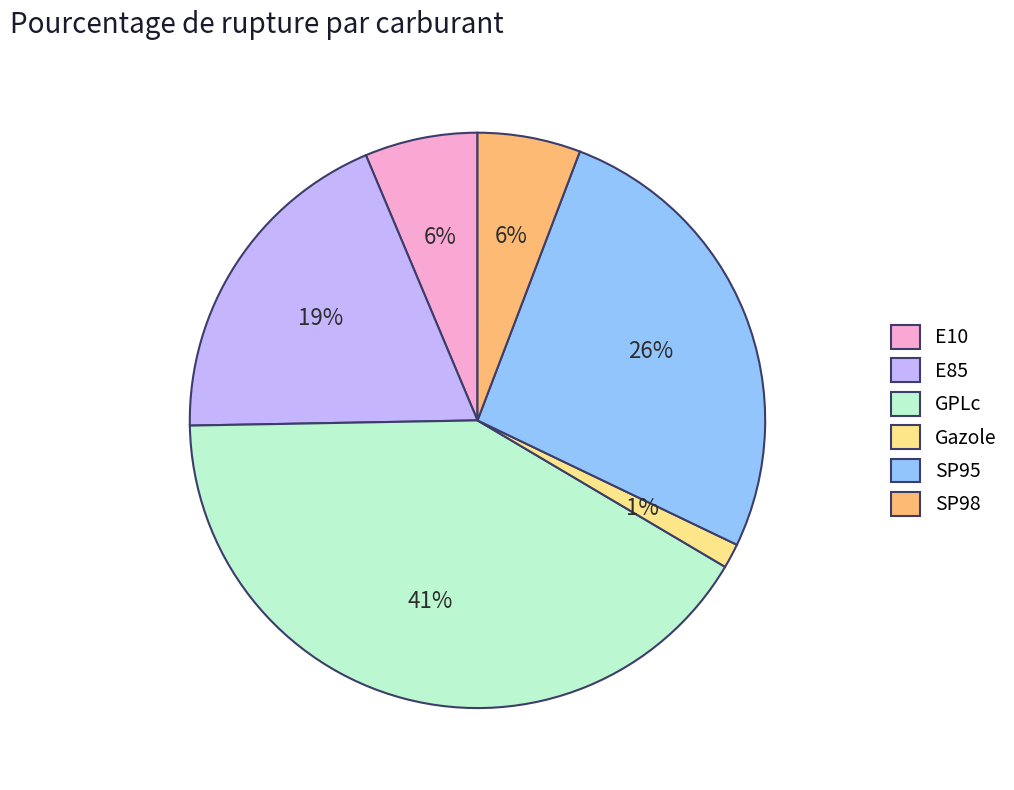

The SP95 slice represents 18% of the pie. True or false?

False